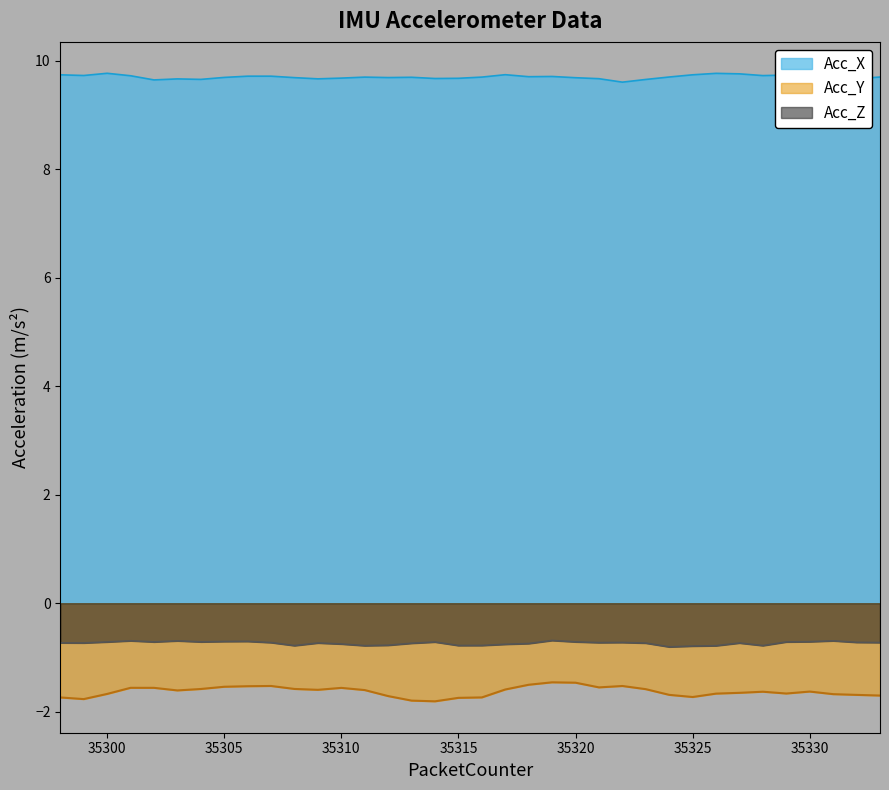

True or false: Acc_Z has more than 0 interior local peaks.

True